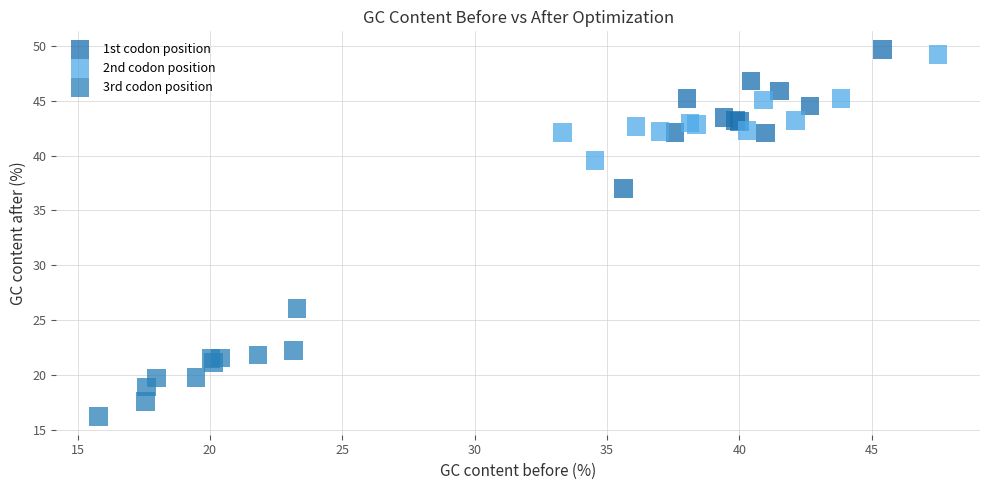

Which series has the widest spread of Y values?

1st codon position